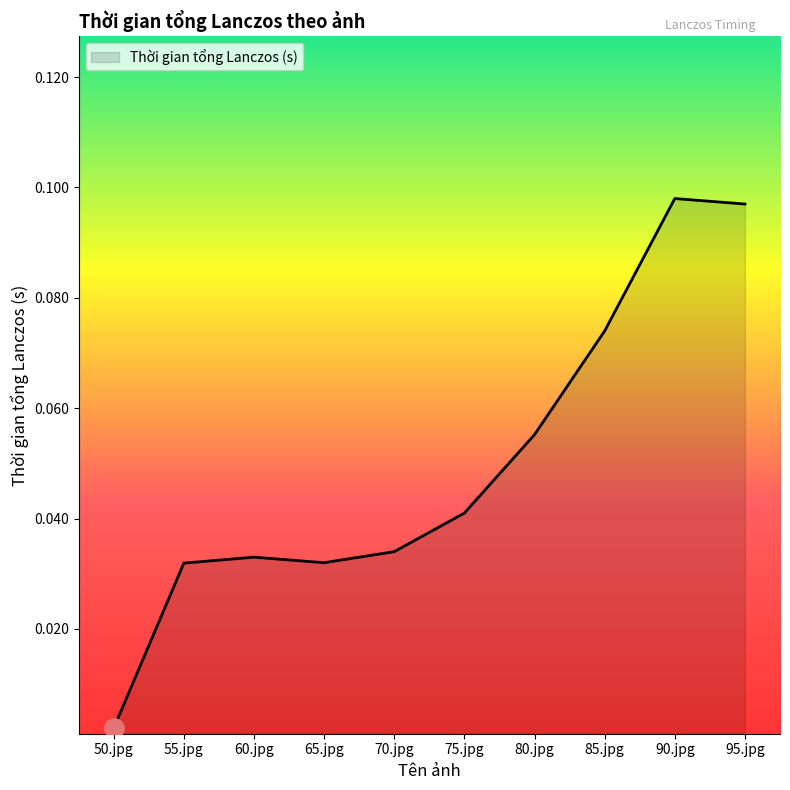

At which category does the data reach its first local peak?

60.jpg